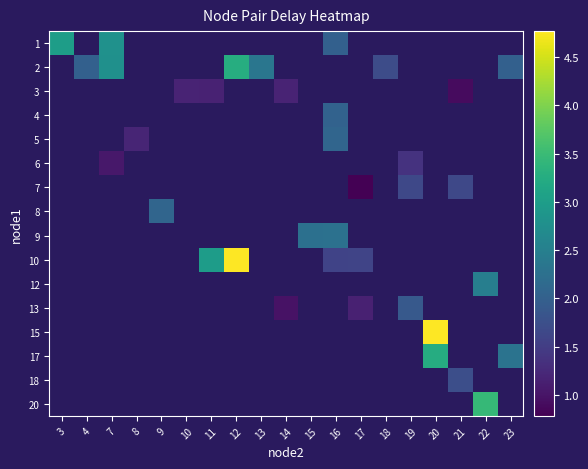

Is the value of row_1 at 18 greater than the value of row_15 at 13?

No